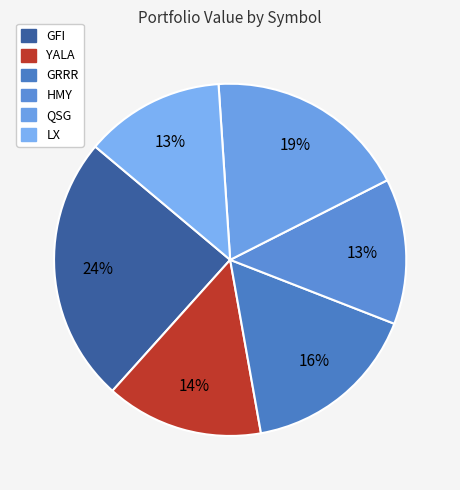

Rank the categories by value from lowest to highest.

LX, HMY, YALA, GRRR, QSG, GFI